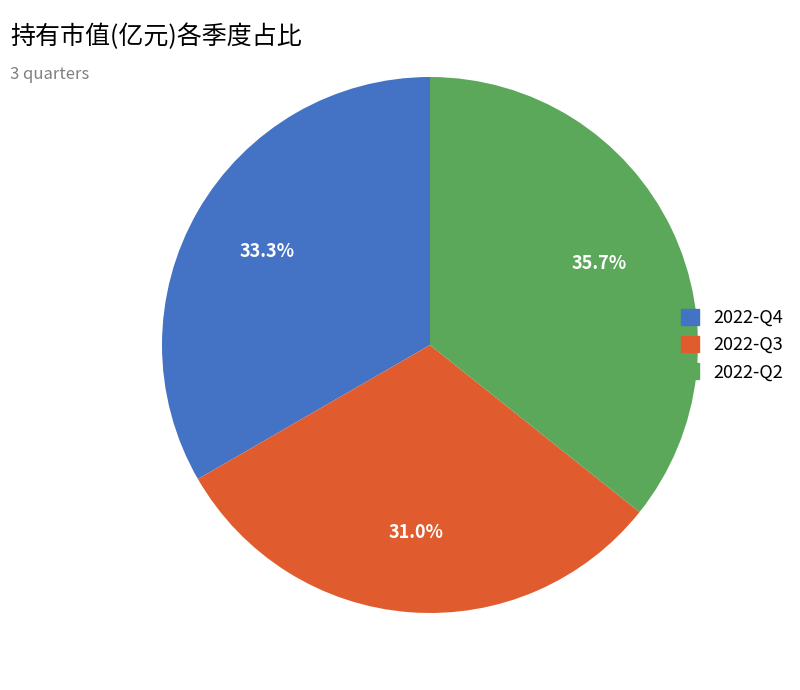

To the nearest percent, what percentage of the pie is 2022-Q2?

36%